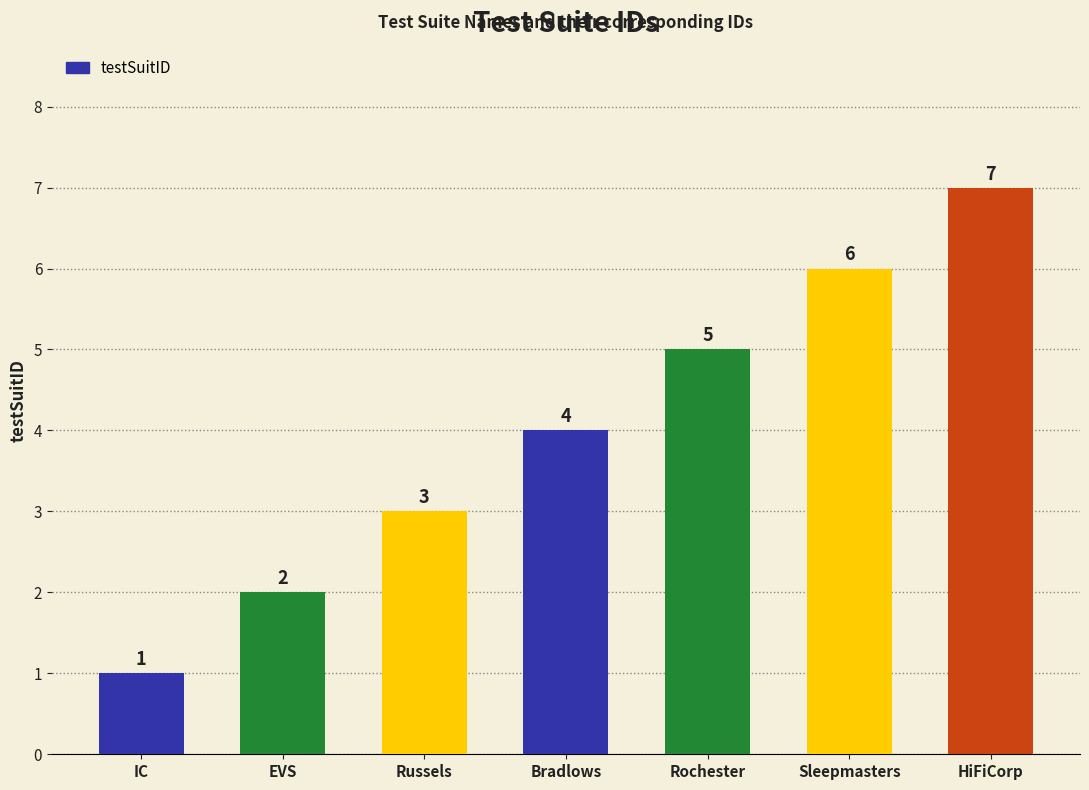

Is it true that the value at HiFiCorp is 12?

False